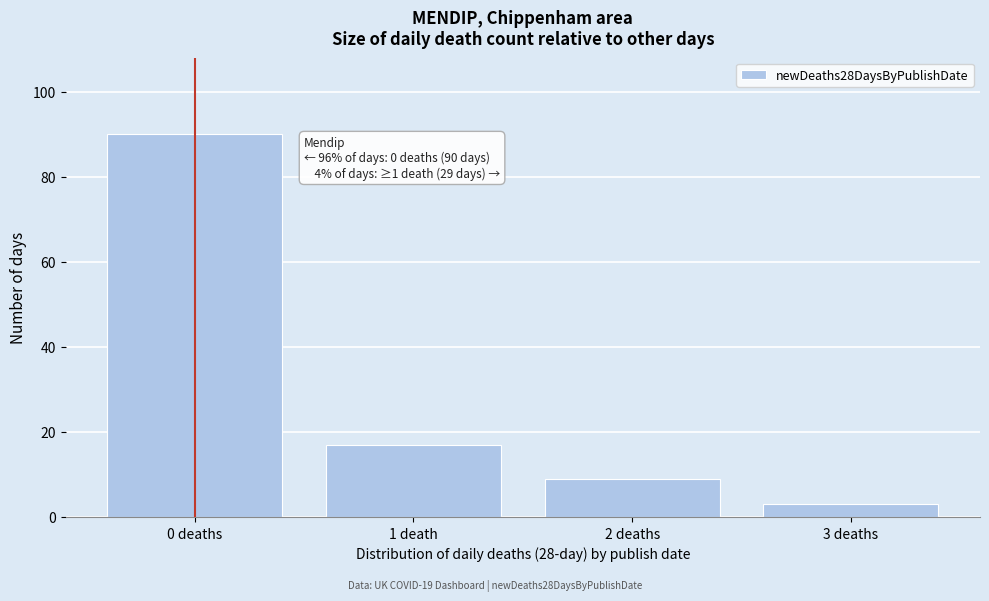

Reading left to right, what are all the values shown in this chart?

90	17	9	3